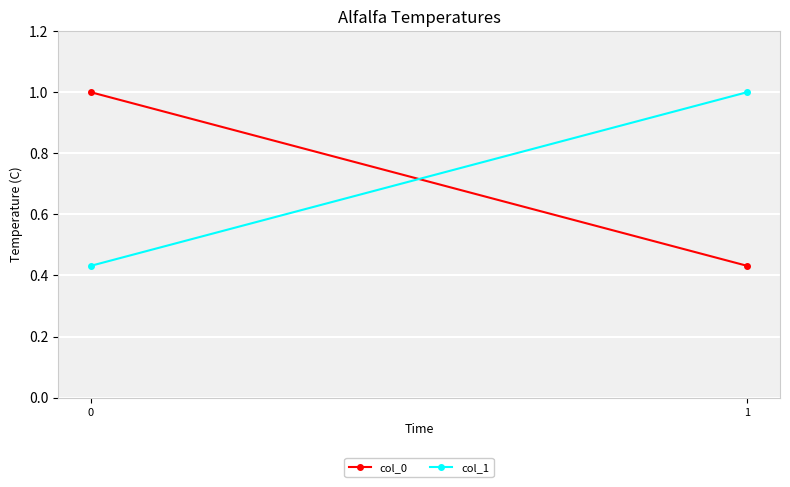

At 1, list the series in order from smallest to largest.

col_0, col_1